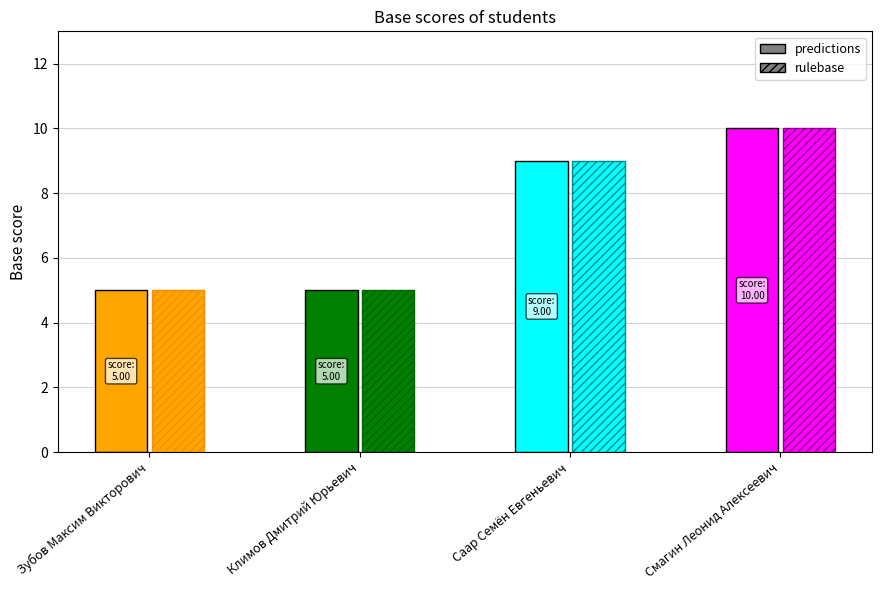

Reading left to right, list all the values displayed in this chart.

Зубов Максим Викторович=5	Климов Дмитрий Юрьевич=5	Саар Семён Евгеньевич=9	Смагин Леонид Алексеевич=10